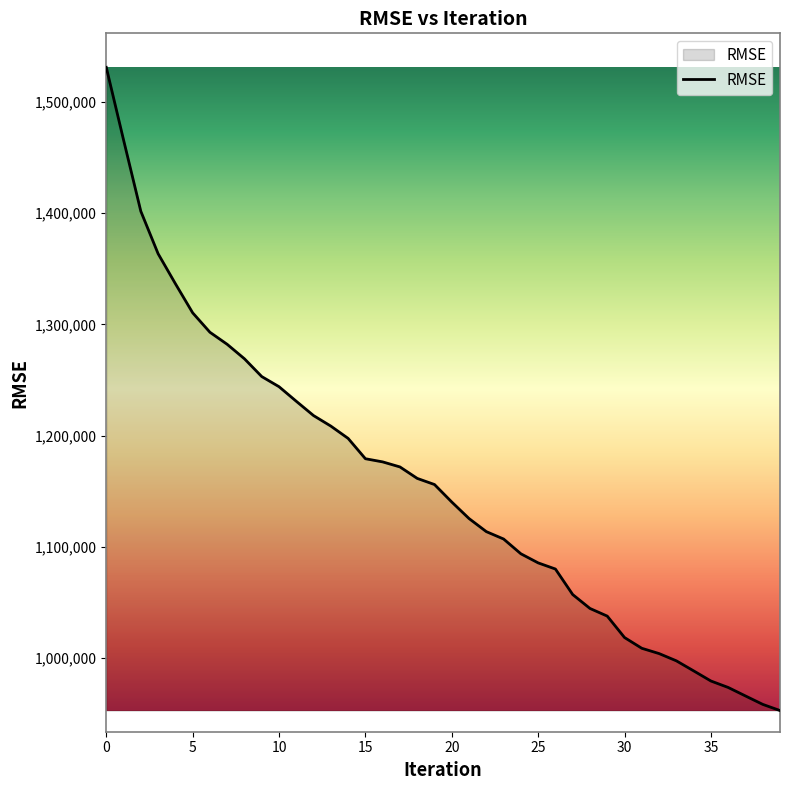

What is the maximum value shown in the chart?

1531249.8